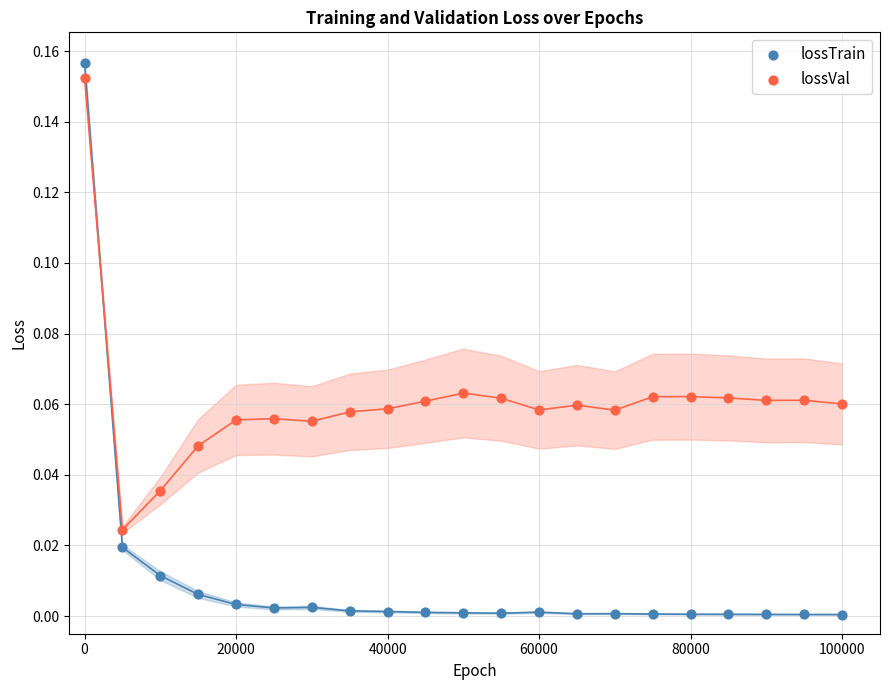

Which series contains the lowest Y value?

lossTrain